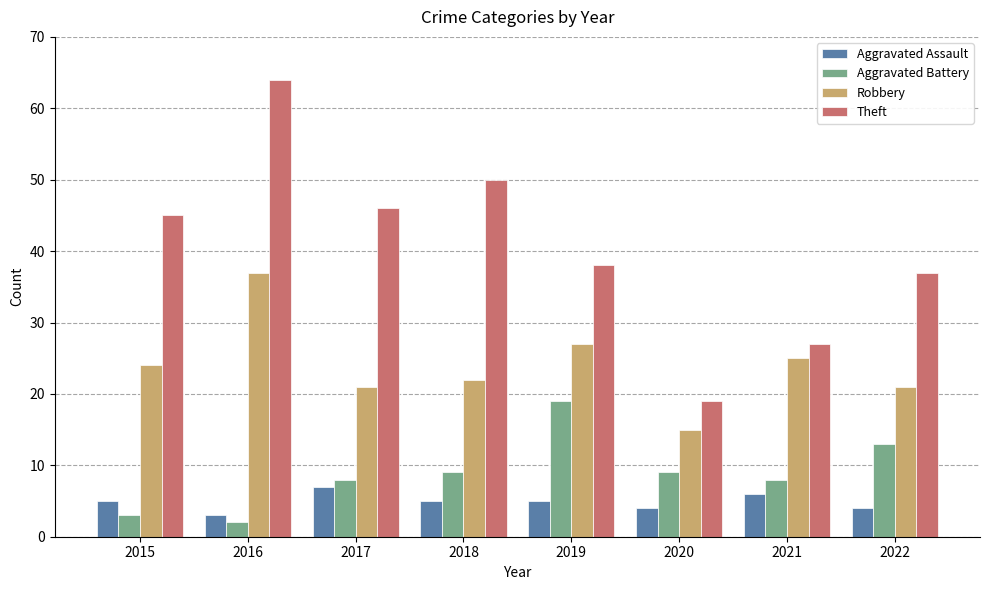

Does the chart contain stacked bars?

No